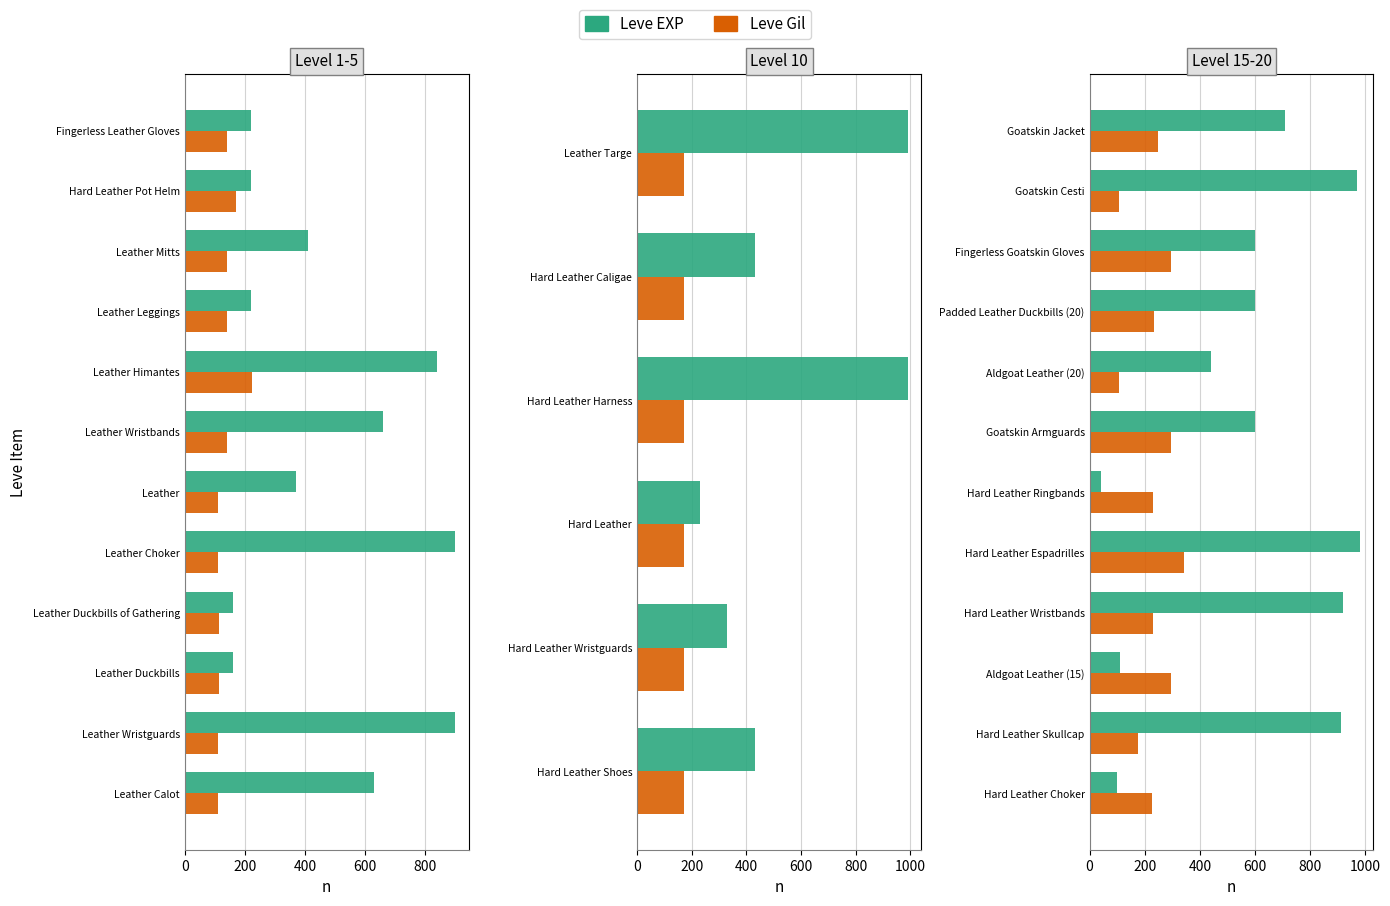

Which has a higher value, Hard Leather Choker or Hard Leather Wristbands?

Hard Leather Wristbands